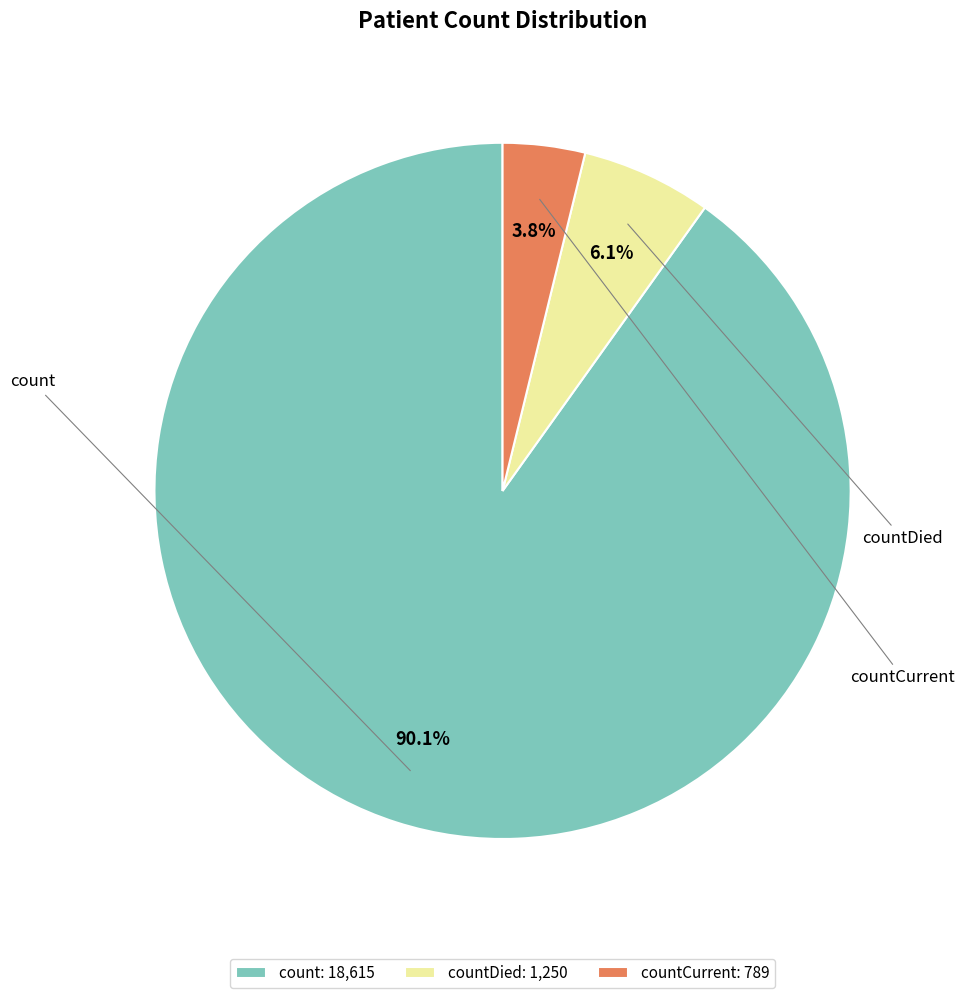

What is the smallest slice in the pie chart?

countCurrent